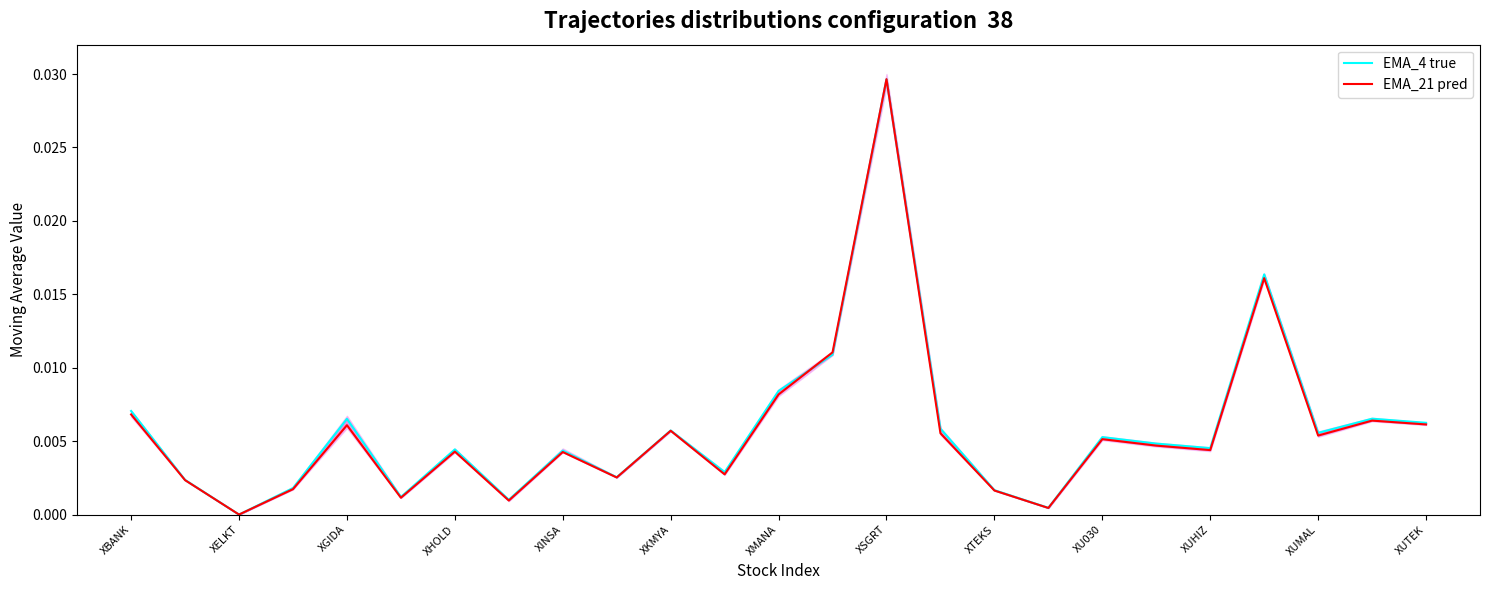

Is it true that EMA_21 pred equals 0.0 at XUHIZ?

True